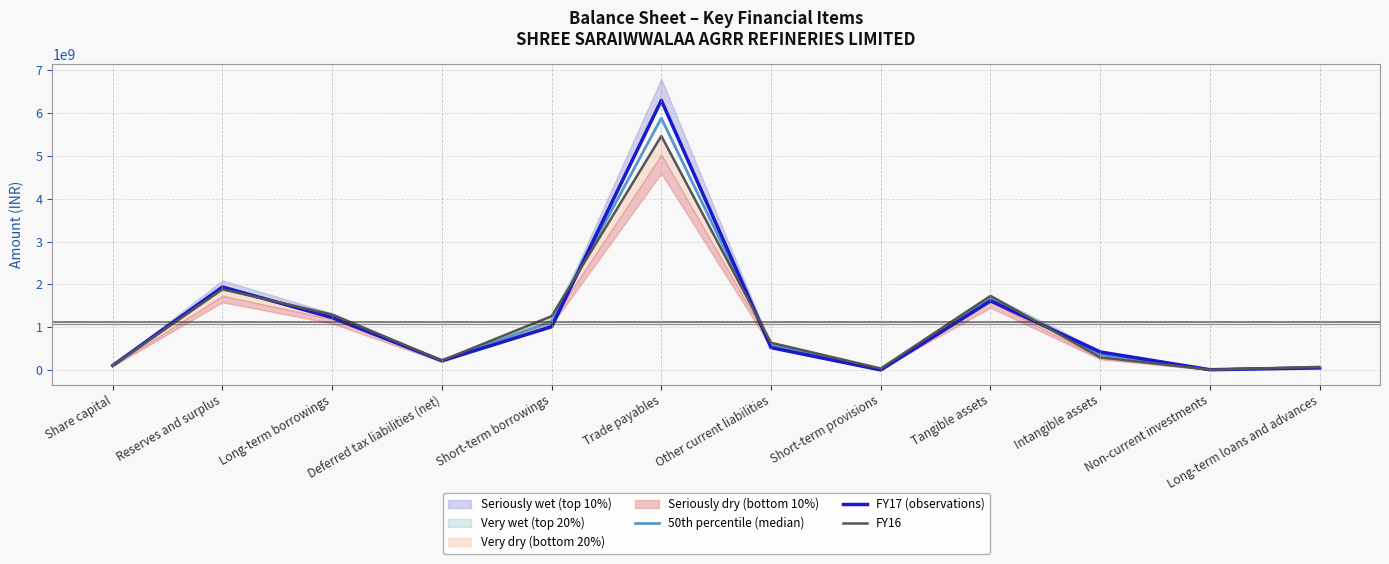

What is the value of the FY17 (observations) point at the 7th from the left?

523821668.0